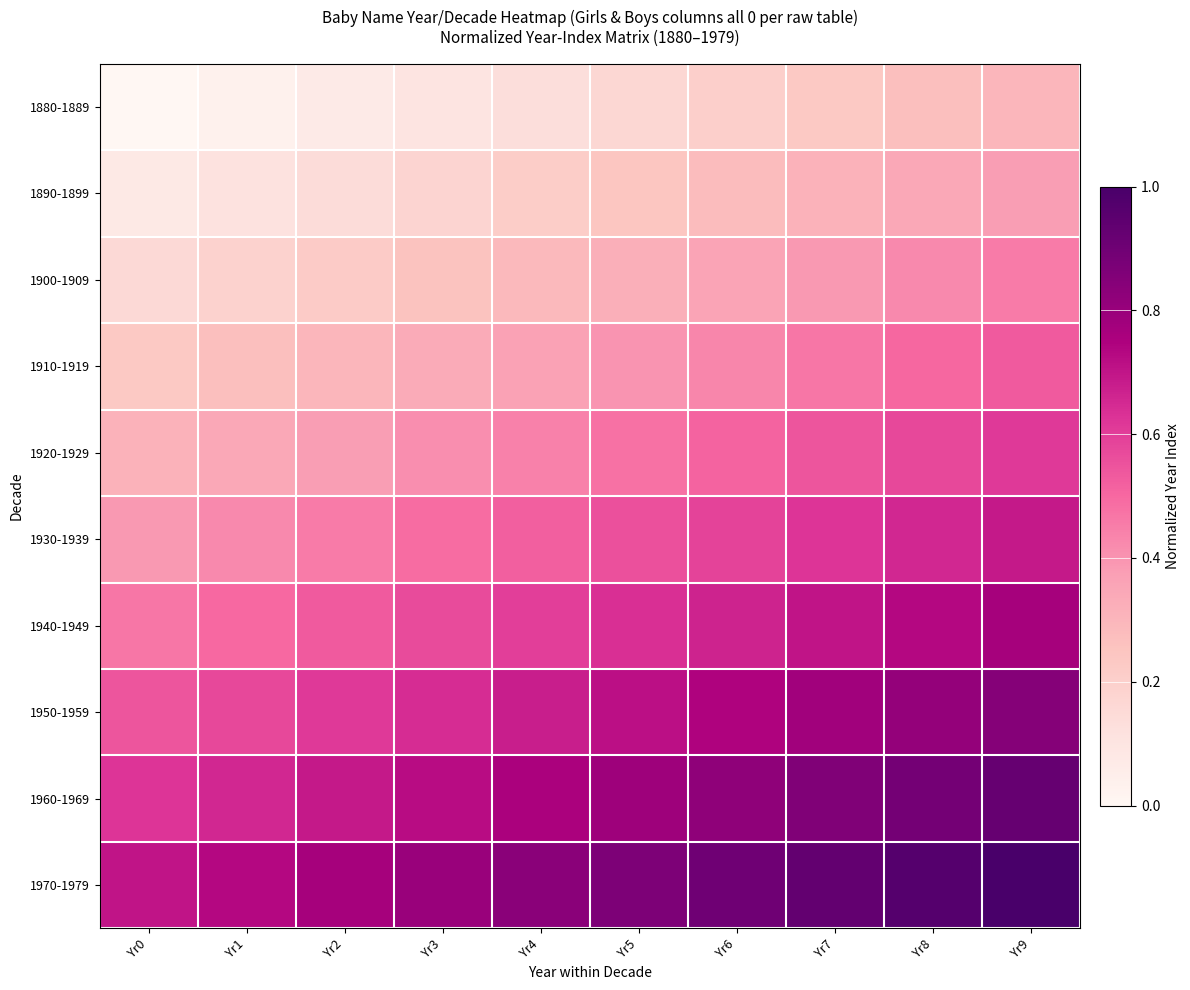

Reading right to left, what are all the values shown in this chart?

1880-1889: Yr9=0.3	Yr8=0.3	Yr7=0.2	Yr6=0.2	Yr5=0.2	Yr4=0.1	Yr3=0.1	Yr2=0.1	Yr1=0.0	Yr0=0.0
1890-1899: Yr9=0.4	Yr8=0.3	Yr7=0.3	Yr6=0.3	Yr5=0.2	Yr4=0.2	Yr3=0.2	Yr2=0.1	Yr1=0.1	Yr0=0.1
1900-1909: Yr9=0.5	Yr8=0.4	Yr7=0.4	Yr6=0.4	Yr5=0.3	Yr4=0.3	Yr3=0.3	Yr2=0.2	Yr1=0.2	Yr0=0.2
1910-1919: Yr9=0.5	Yr8=0.5	Yr7=0.5	Yr6=0.4	Yr5=0.4	Yr4=0.4	Yr3=0.3	Yr2=0.3	Yr1=0.3	Yr0=0.2
1920-1929: Yr9=0.6	Yr8=0.6	Yr7=0.5	Yr6=0.5	Yr5=0.5	Yr4=0.4	Yr3=0.4	Yr2=0.4	Yr1=0.3	Yr0=0.3
1930-1939: Yr9=0.7	Yr8=0.7	Yr7=0.6	Yr6=0.6	Yr5=0.6	Yr4=0.5	Yr3=0.5	Yr2=0.5	Yr1=0.4	Yr0=0.4
1940-1949: Yr9=0.8	Yr8=0.7	Yr7=0.7	Yr6=0.7	Yr5=0.6	Yr4=0.6	Yr3=0.6	Yr2=0.5	Yr1=0.5	Yr0=0.5
1950-1959: Yr9=0.8	Yr8=0.8	Yr7=0.8	Yr6=0.7	Yr5=0.7	Yr4=0.7	Yr3=0.6	Yr2=0.6	Yr1=0.6	Yr0=0.5
1960-1969: Yr9=0.9	Yr8=0.9	Yr7=0.9	Yr6=0.8	Yr5=0.8	Yr4=0.8	Yr3=0.7	Yr2=0.7	Yr1=0.7	Yr0=0.6
1970-1979: Yr9=1.0	Yr8=1.0	Yr7=0.9	Yr6=0.9	Yr5=0.9	Yr4=0.8	Yr3=0.8	Yr2=0.8	Yr1=0.7	Yr0=0.7